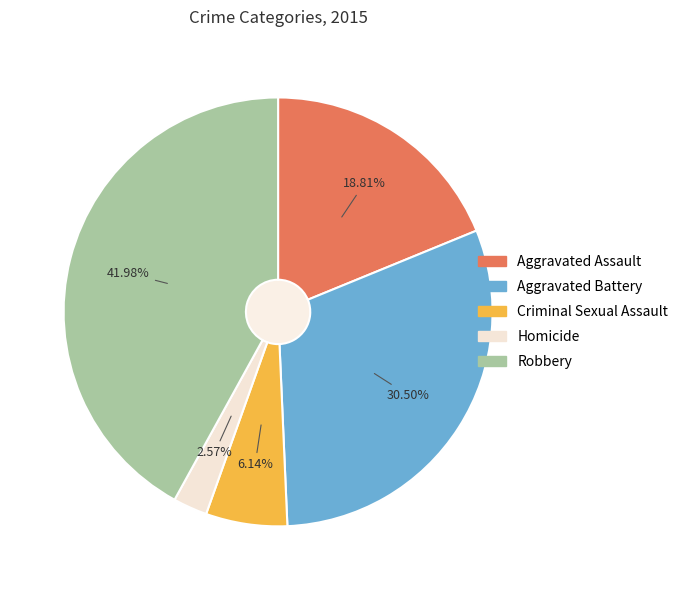

Rank the categories by value from lowest to highest.

Homicide, Criminal Sexual Assault, Aggravated Assault, Aggravated Battery, Robbery